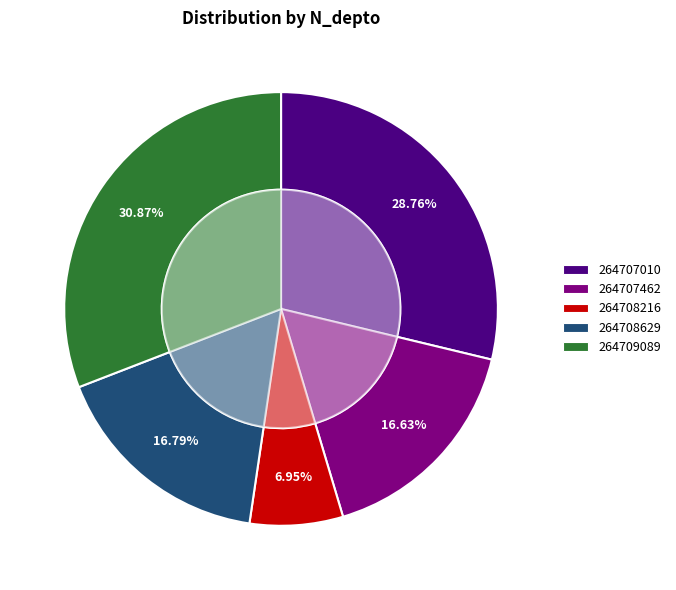

Rank the categories by value from highest to lowest.

264709089, 264707010, 264708629, 264707462, 264708216